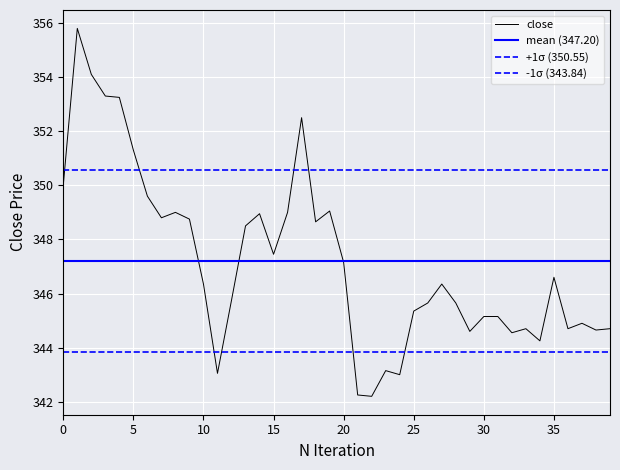

Reading left to right, transcribe all the data shown in this chart.

350.0	355.8	354.1	353.3	353.2	351.3	349.6	348.8	349.0	348.8	346.4	343.1	345.8	348.5	348.9	347.4	349.0	352.5	348.6	349.1	347.1	342.2	342.2	343.1	343.0	345.4	345.6	346.4	345.6	344.6	345.1	345.1	344.6	344.7	344.2	346.6	344.7	344.9	344.6	344.7